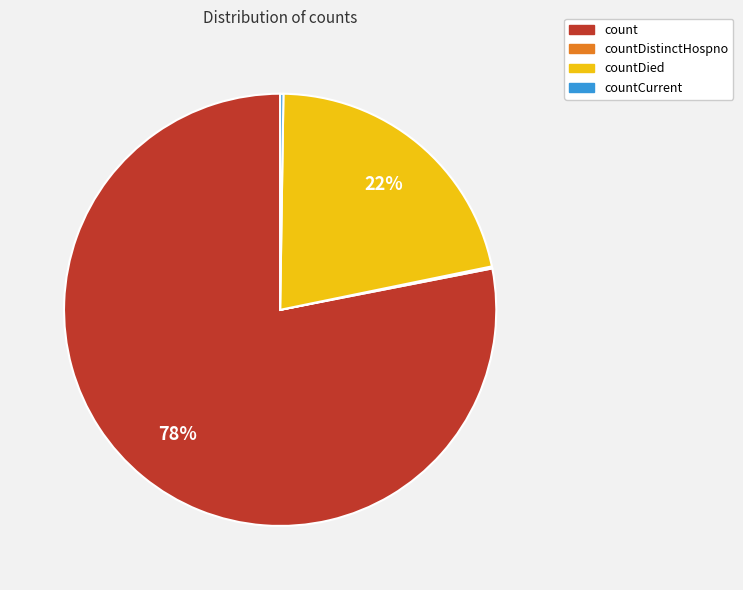

Is there a majority slice in this chart?

Yes